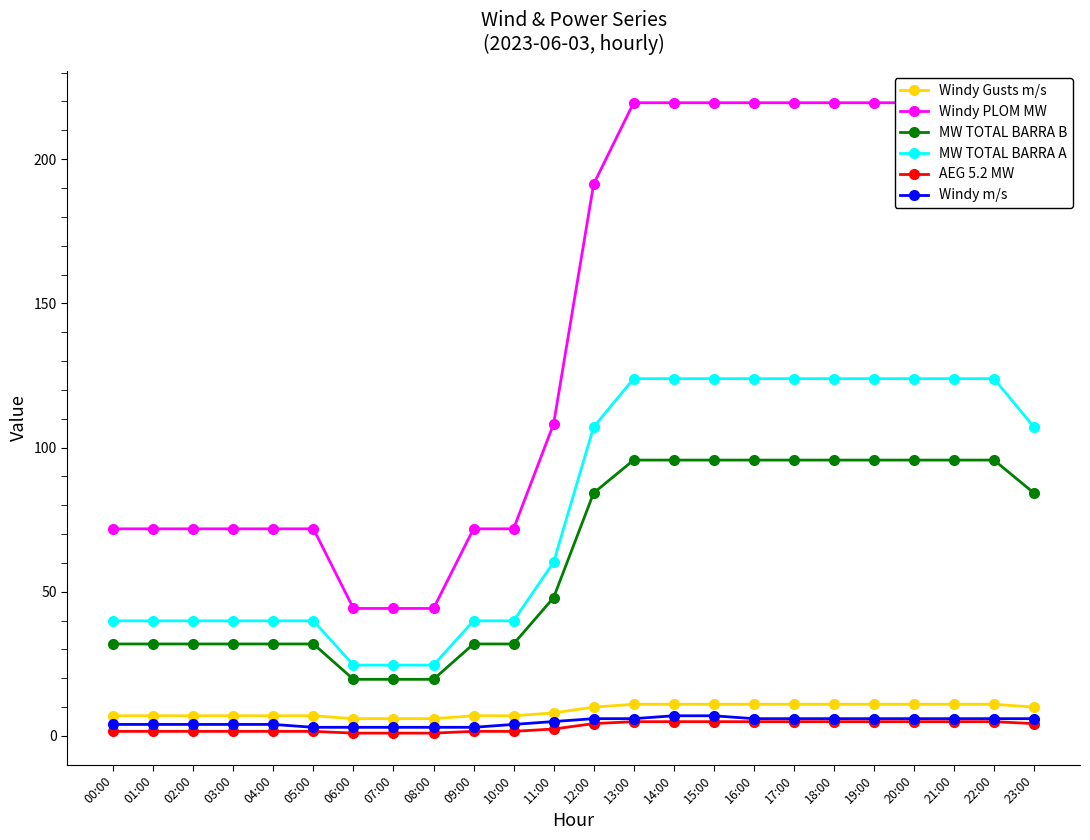

Where is MW TOTAL BARRA B nearest to the value 57?

11:00